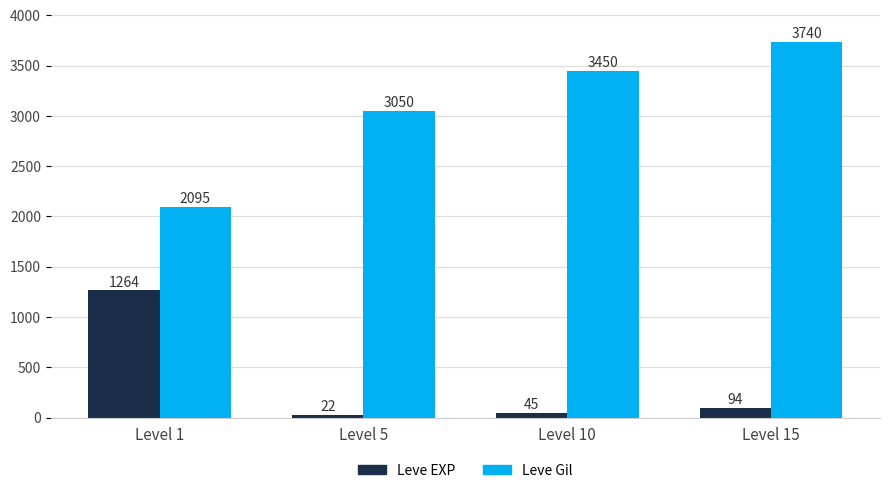

Rank the series by their maximum value, from lowest to highest.

Leve EXP, Leve Gil